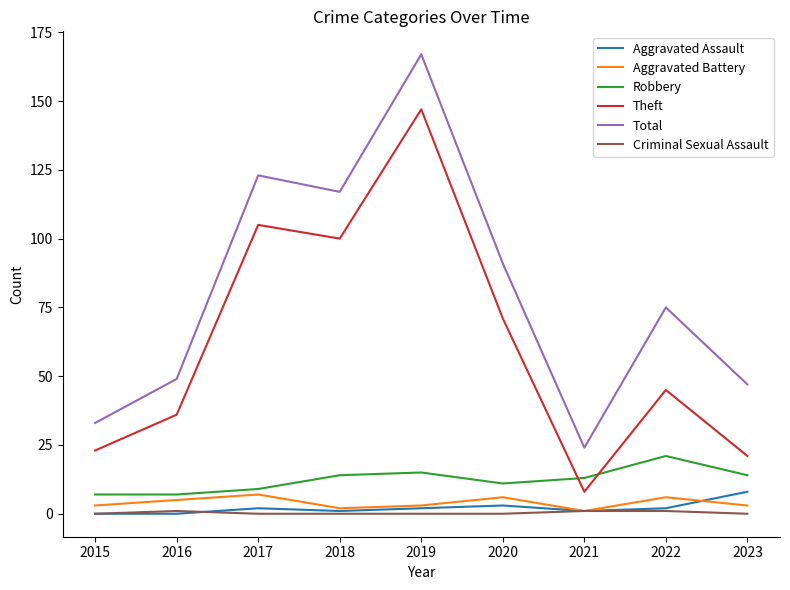

What is the difference between the Total values at 2023 and 2015?

14